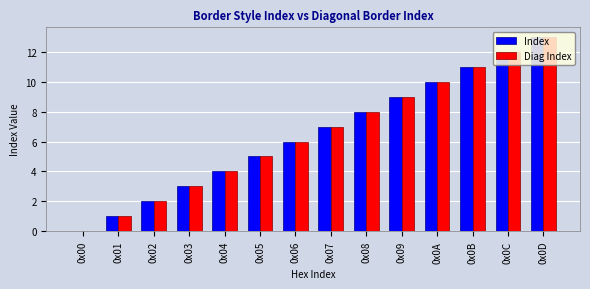

Is the value of Diag Index at 0x09 greater than the value of Index at 0x00?

Yes